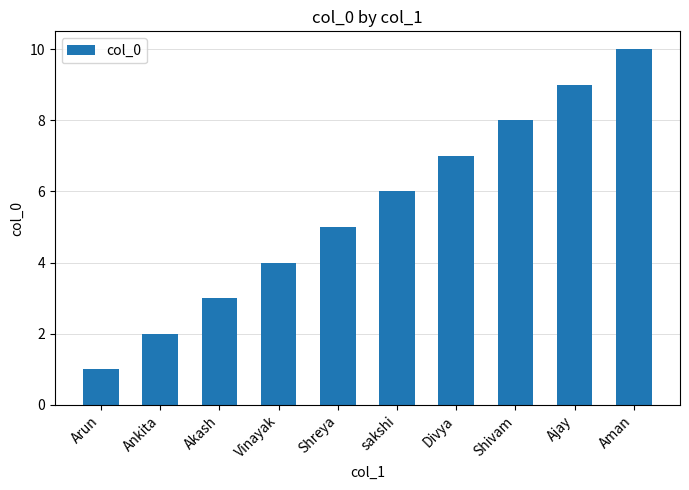

Which category has the lowest value across all series?

Arun